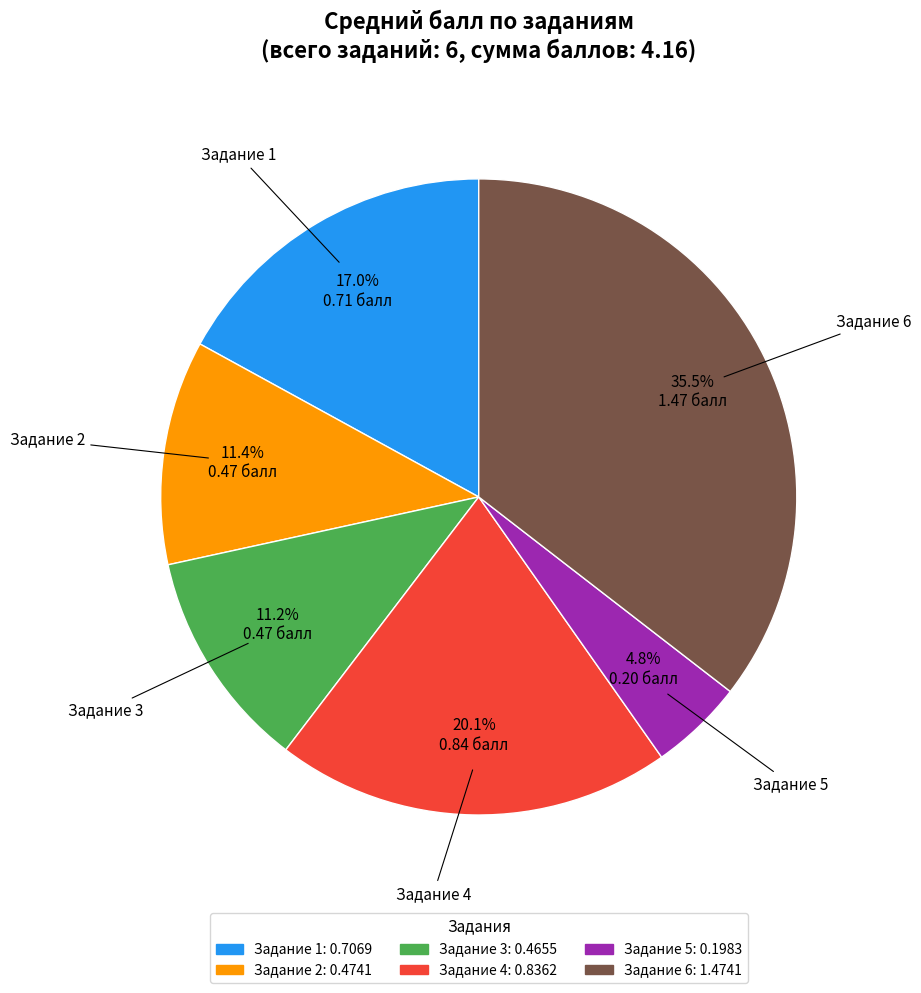

To the nearest percent, what is the average slice percentage?

17%